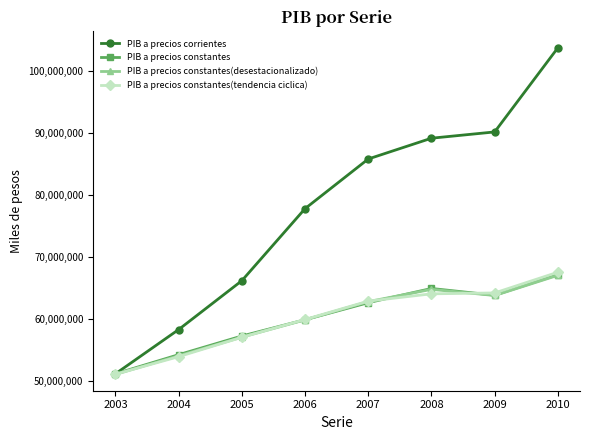

True or false: PIB a precios constantes(tendencia ciclica) has more than 1 interior local peaks.

False